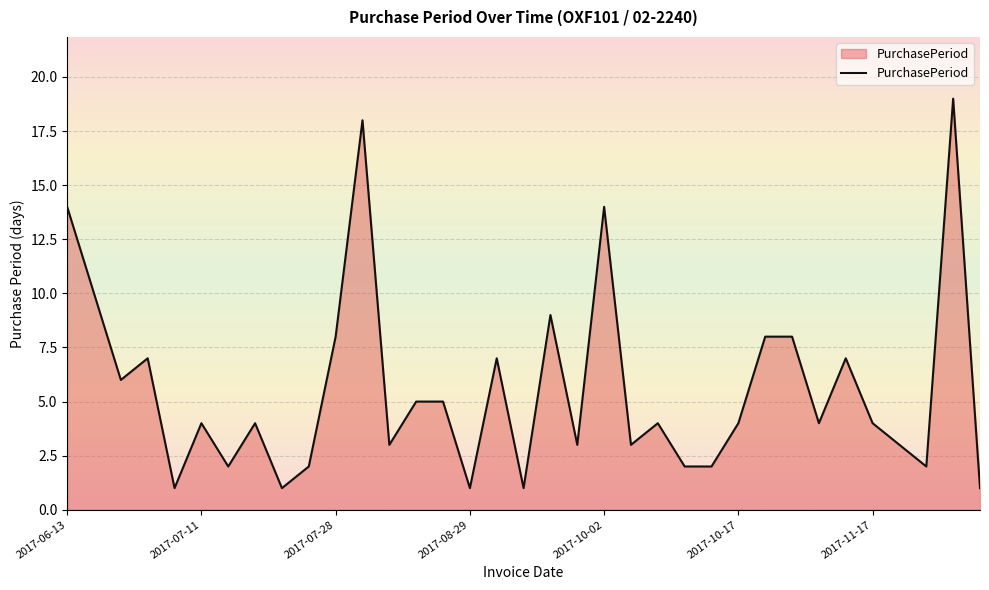

Reading left to right, list all the values displayed in this chart.

14	10	6	7	1	4	2	4	1	2	8	18	3	5	5	1	7	1	9	3	14	3	4	2	2	4	8	8	4	7	4	3	2	19	1